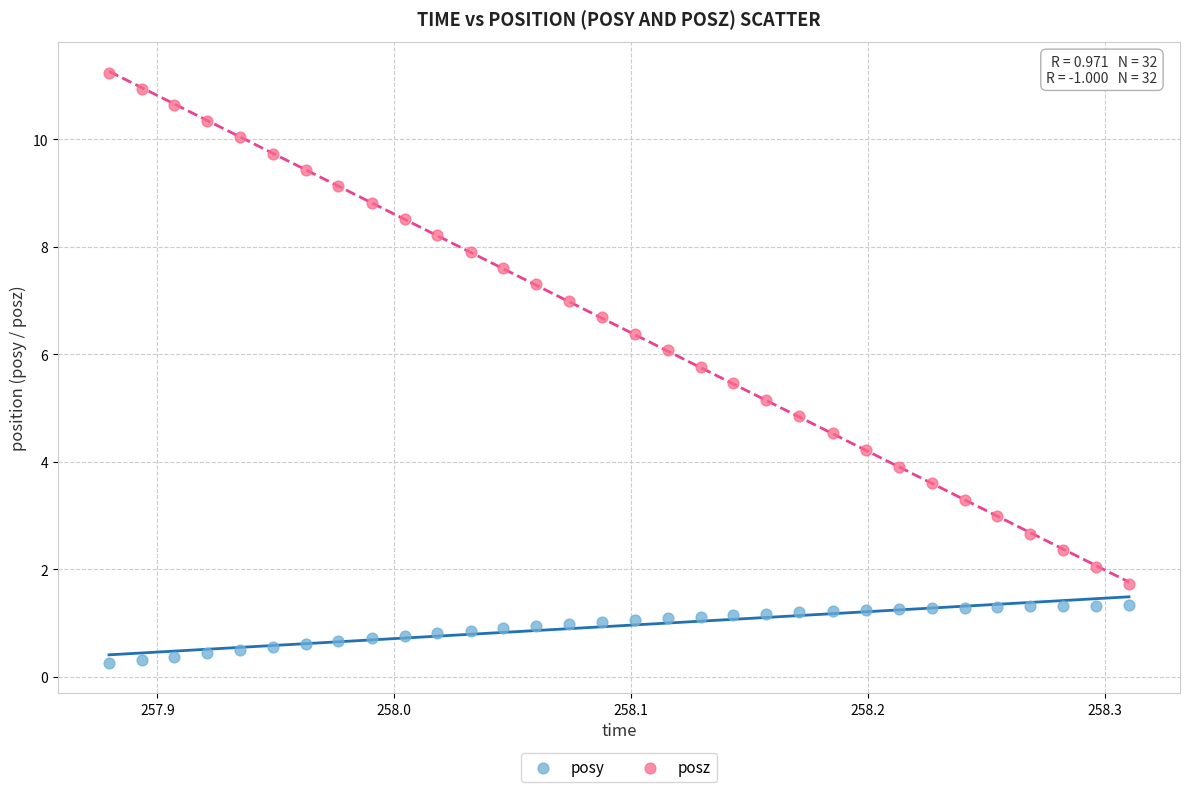

Which series contains the lowest Y value?

posy